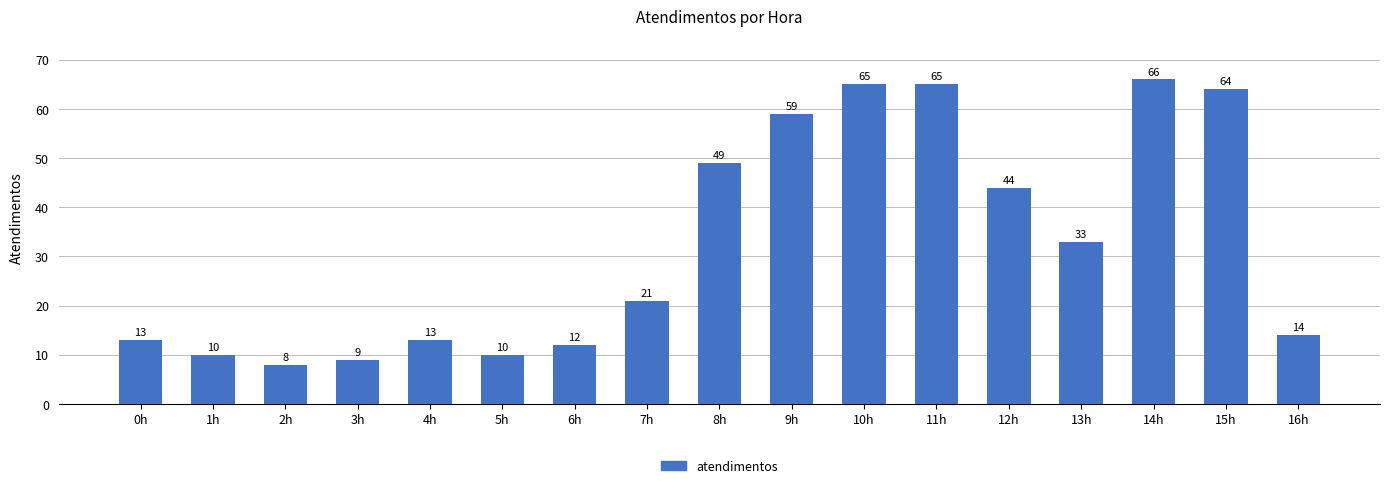

Reading left to right, what are all the values shown in this chart?

0h=13	1h=10	2h=8	3h=9	4h=13	5h=10	6h=12	7h=21	8h=49	9h=59	10h=65	11h=65	12h=44	13h=33	14h=66	15h=64	16h=14